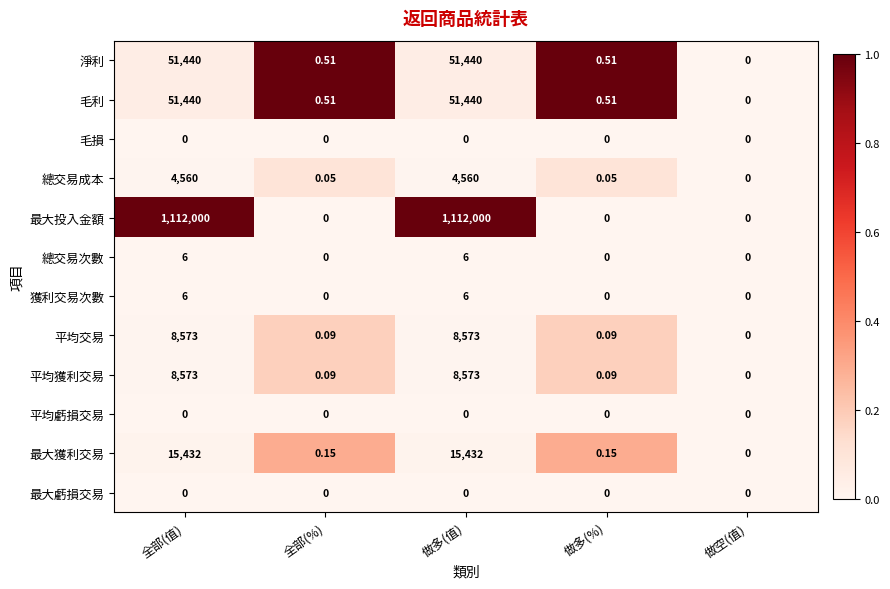

Count the number of data series in this chart.

12